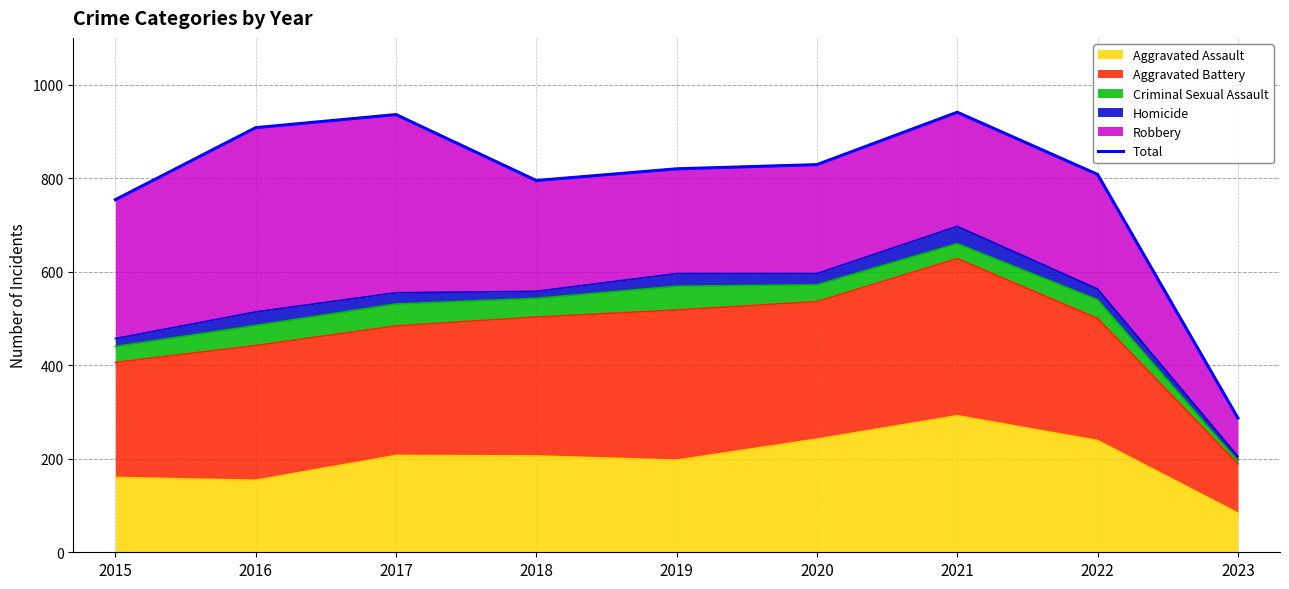

List the labels in order of value, smallest first.

2023, 2015, 2018, 2022, 2019, 2020, 2016, 2017, 2021